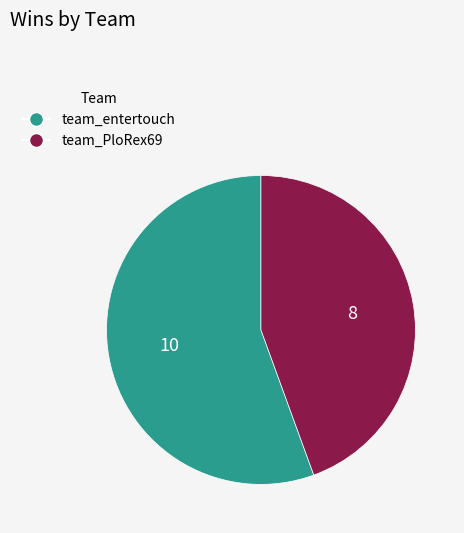

True or false: team_entertouch accounts for 56% of the total.

True